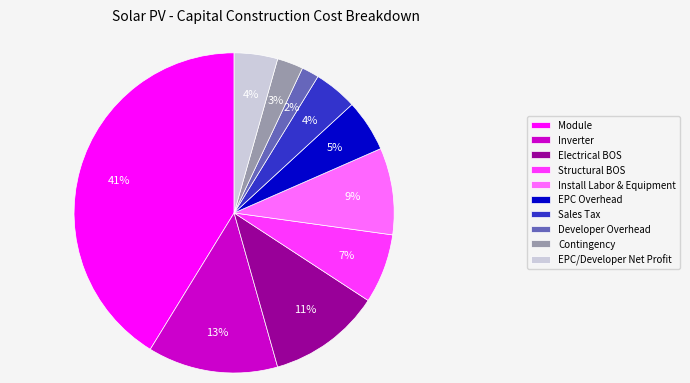

What percentage is the Structural BOS slice, to the nearest percent?

7%